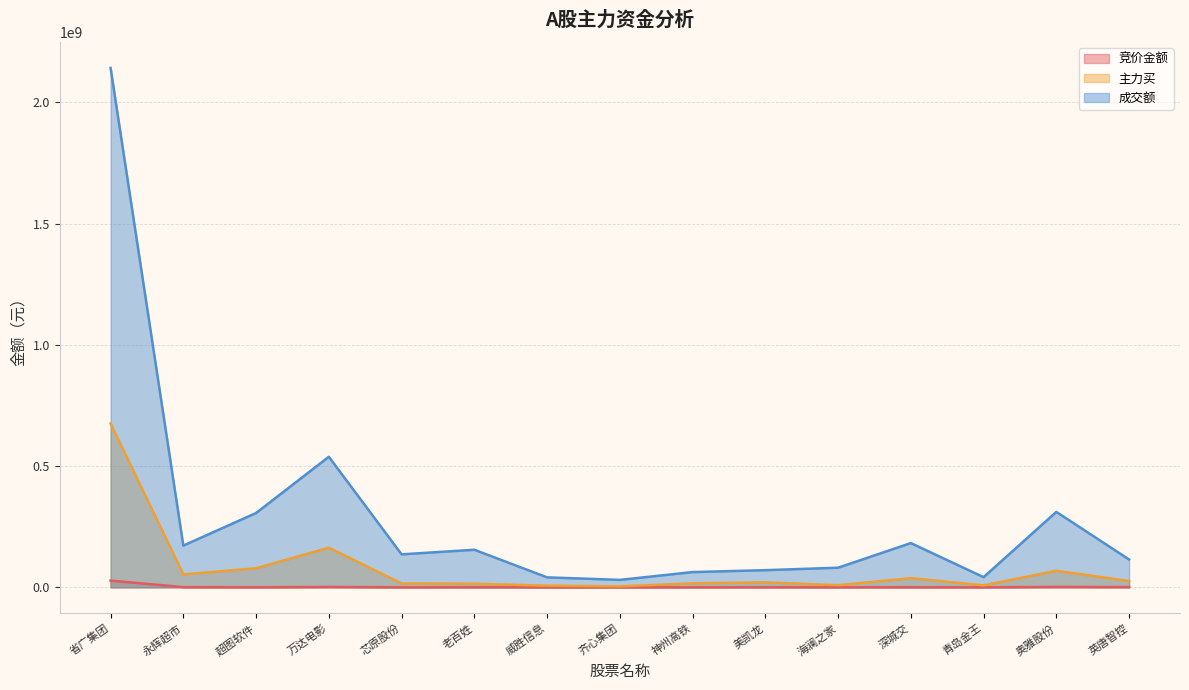

What is the total value across all series at 青岛金王?

50390068